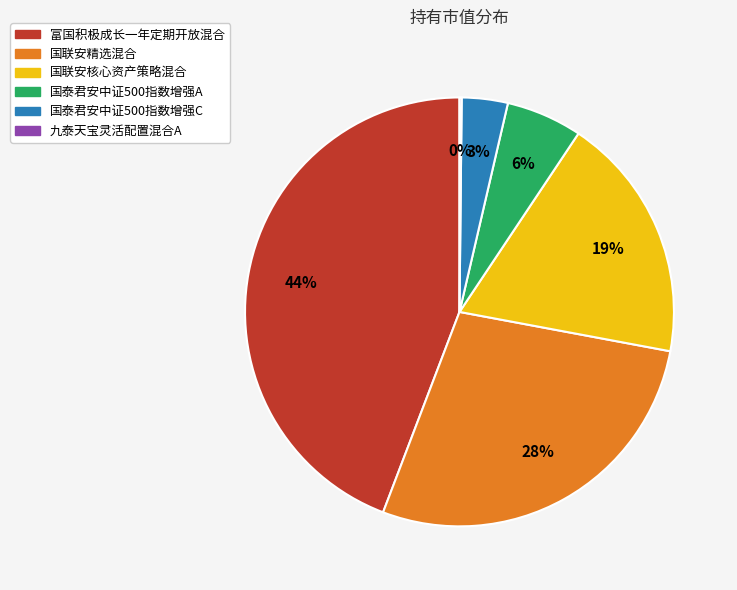

Is there a majority slice in this chart?

No